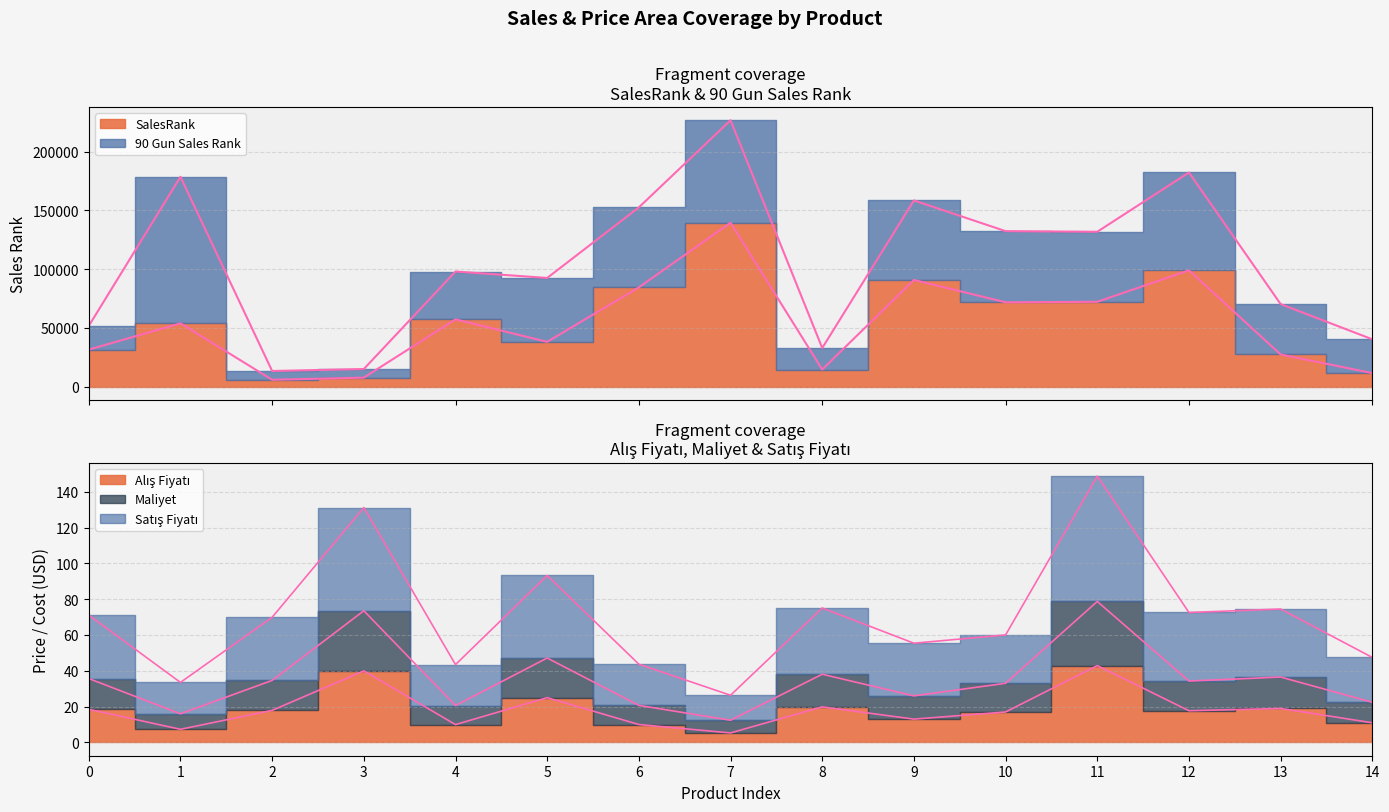

How many data points in Maliyet are less than 34?

7